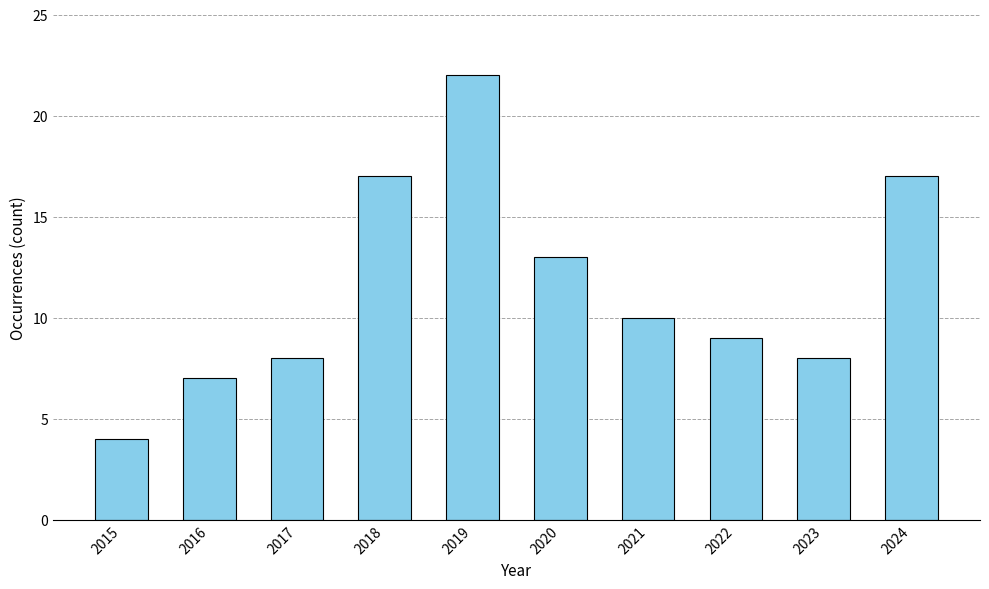

Which category has the highest value across all series?

2019